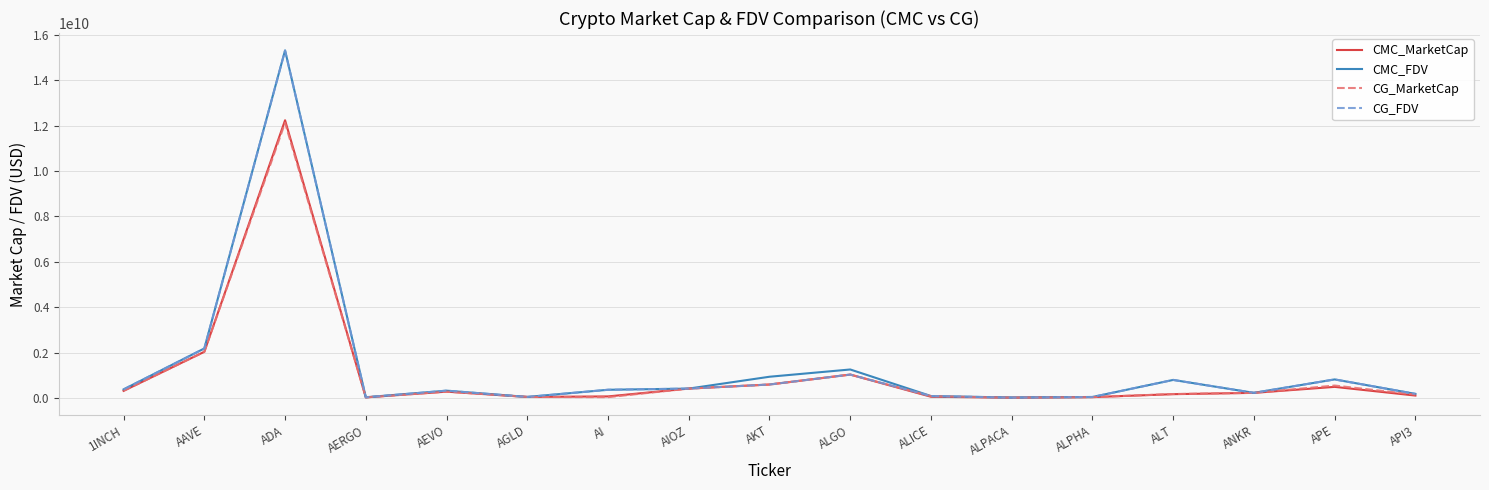

What are all the series names shown in the legend?

CMC_MarketCap, CMC_FDV, CG_MarketCap, CG_FDV